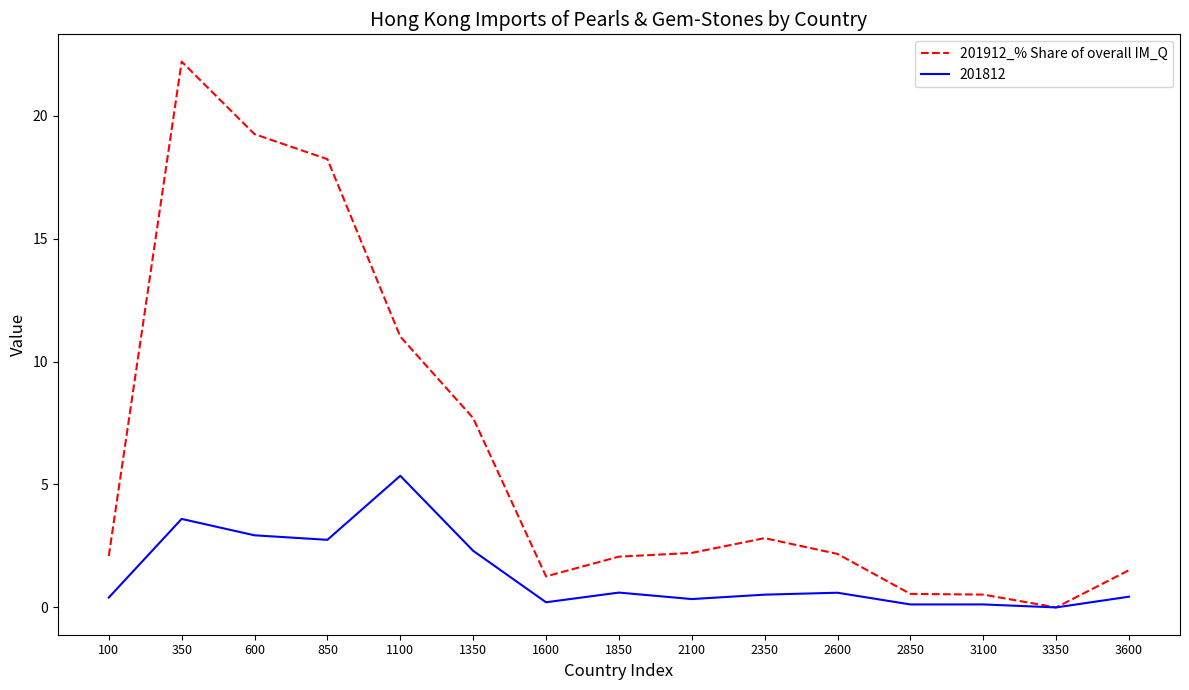

Does the chart have visible grid lines?

No